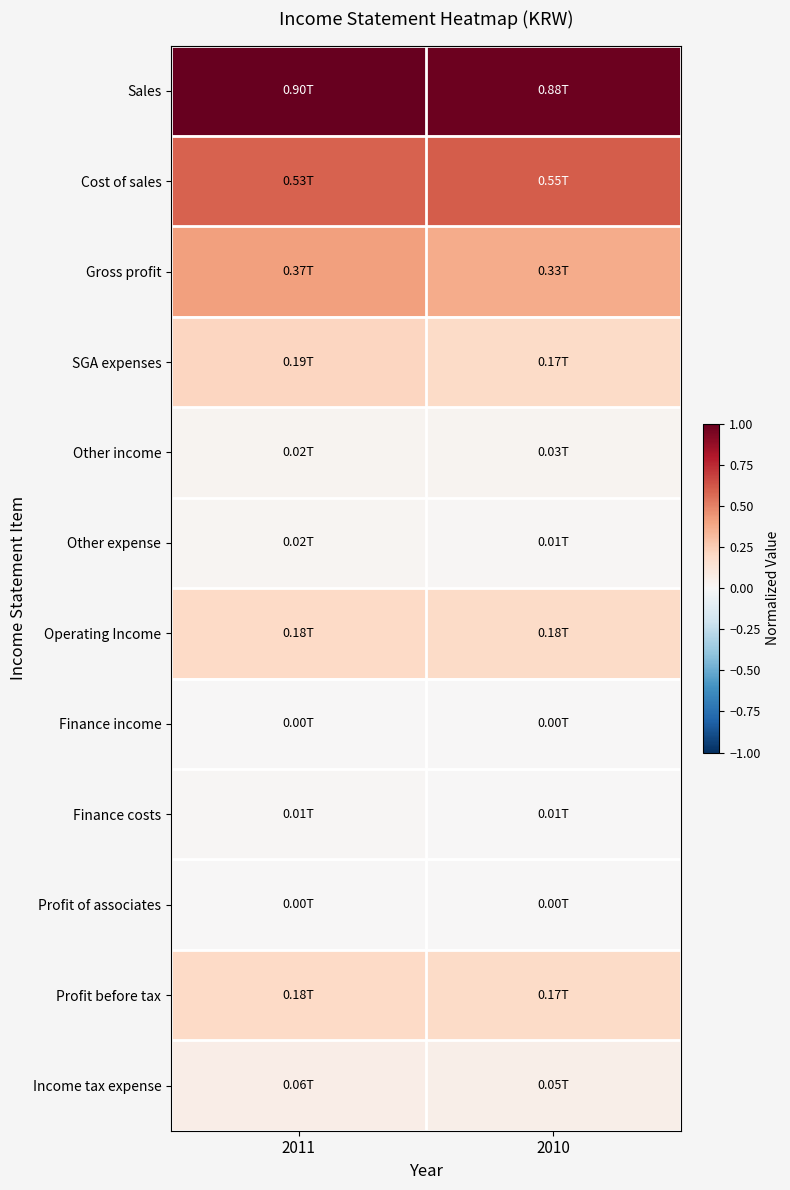

Which category has the highest value across all series?

2011